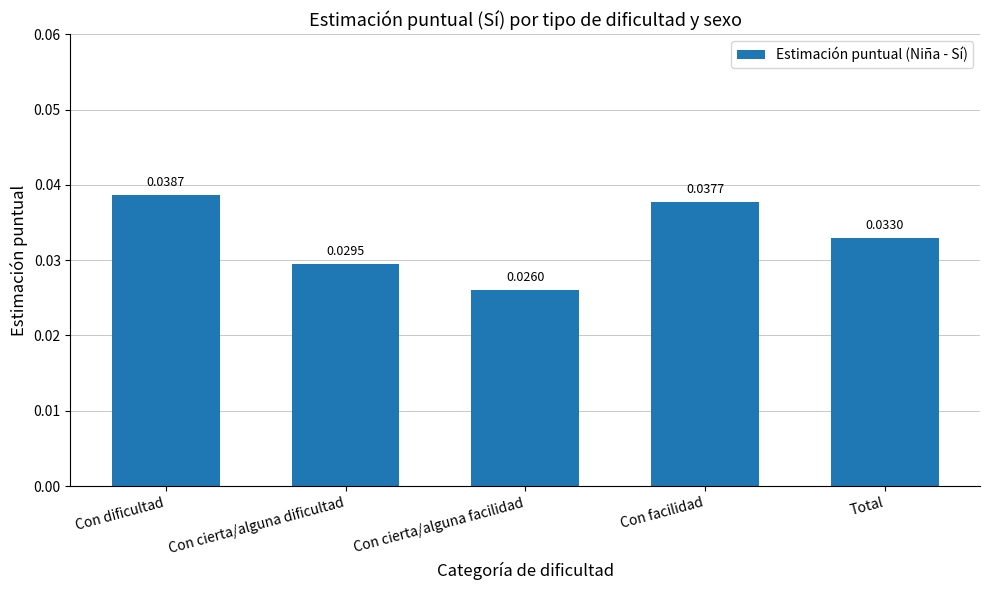

List the labels in order of value, smallest first.

Con cierta/alguna facilidad, Con cierta/alguna dificultad, Total, Con facilidad, Con dificultad